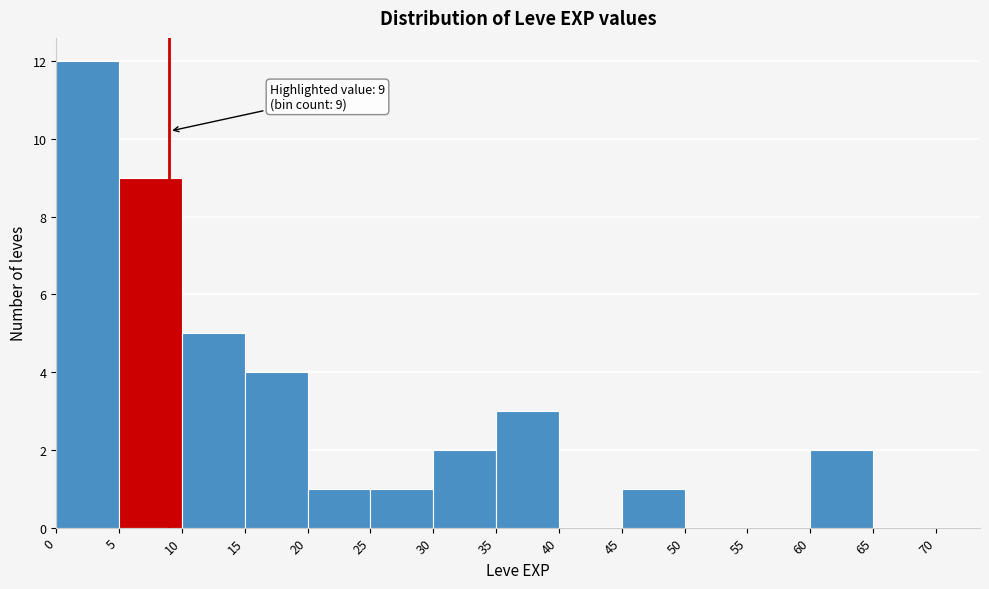

Which range on the x-axis has the tallest bar?

0 to 5